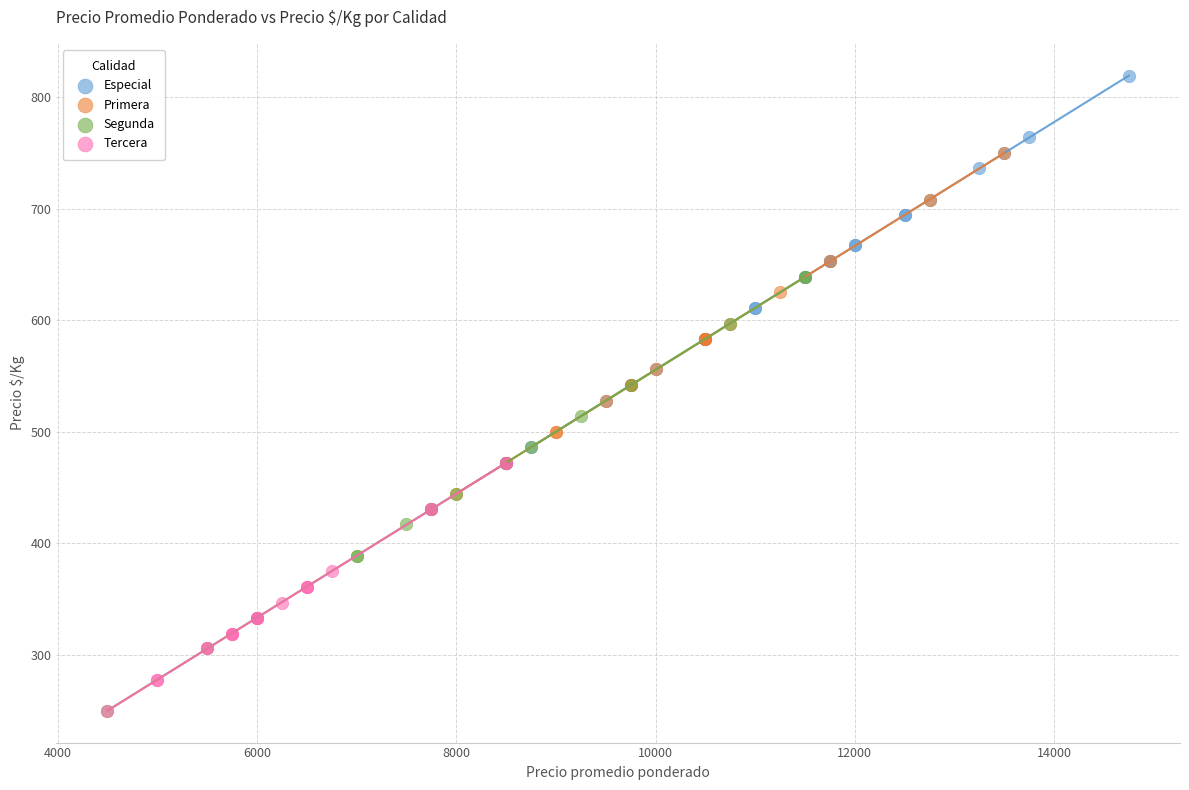

Which series has the widest spread of Y values?

Segunda